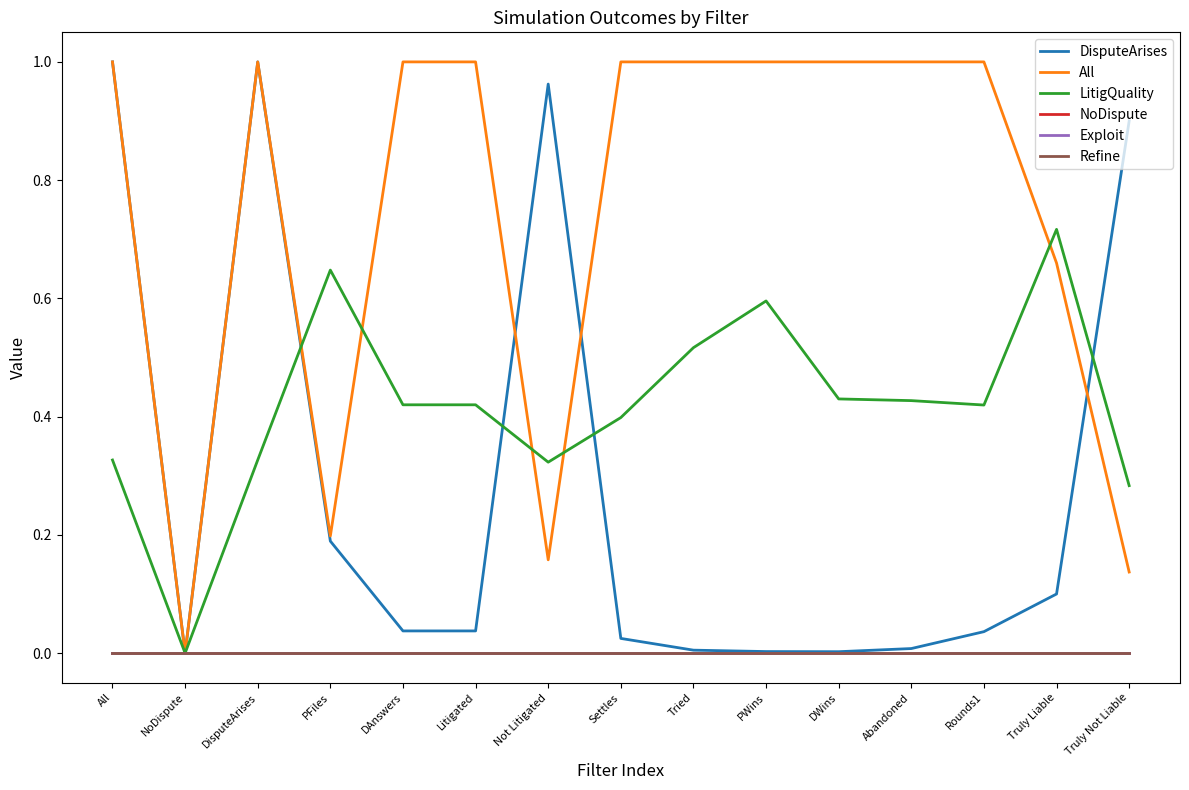

Does the chart display data point markers on the line(s)?

No